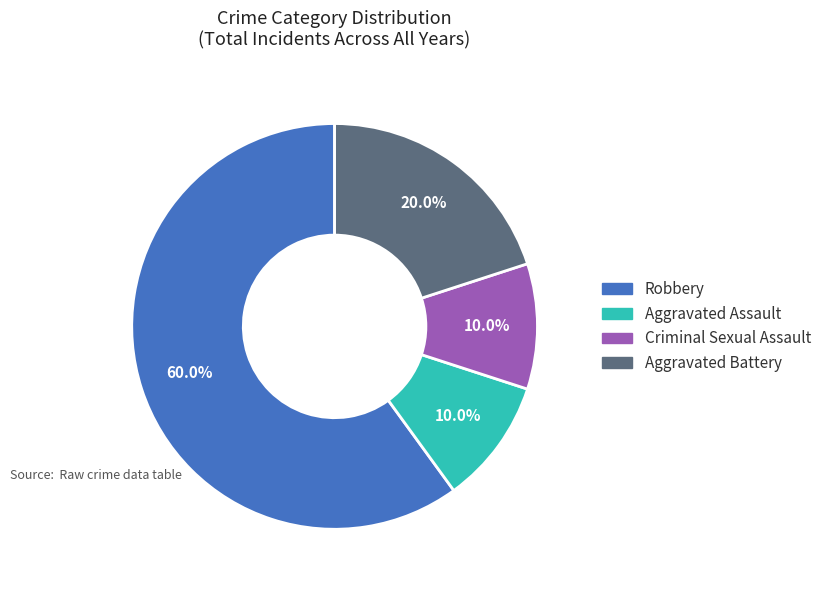

To the nearest percent, what is the combined percentage of Aggravated Battery and Aggravated Assault?

30%